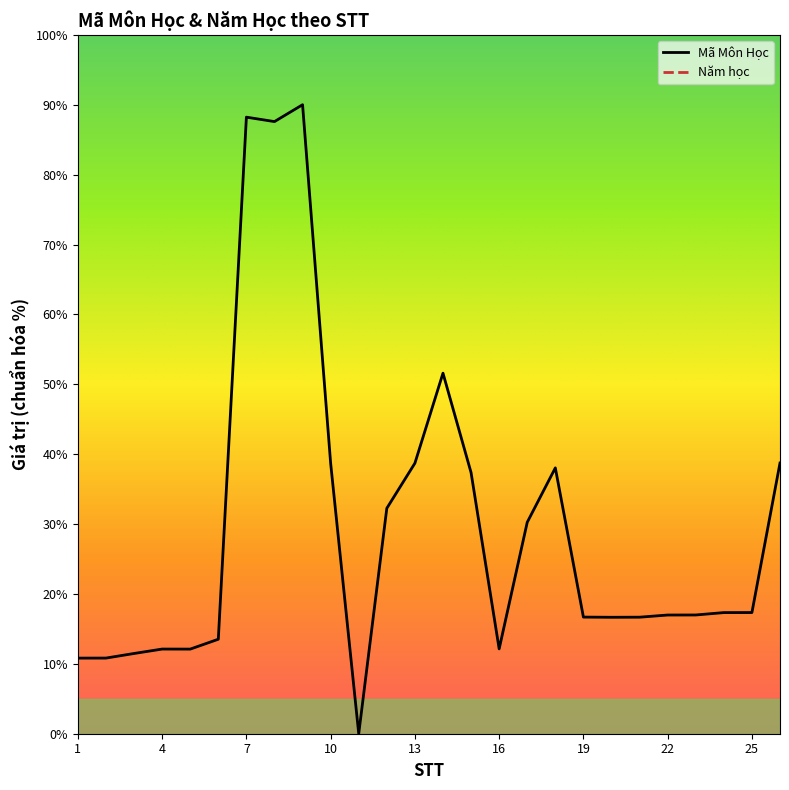

The chart shows a value of 30.3 at 17. True or false?

True